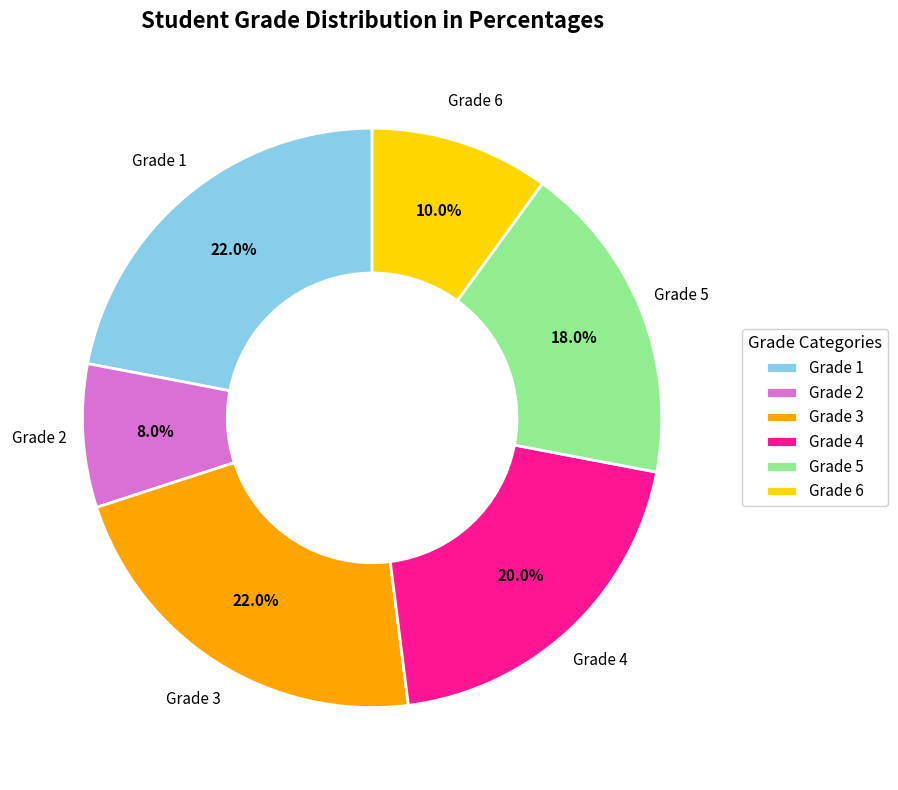

Between Grade 4 and Grade 3, which is larger?

Grade 3